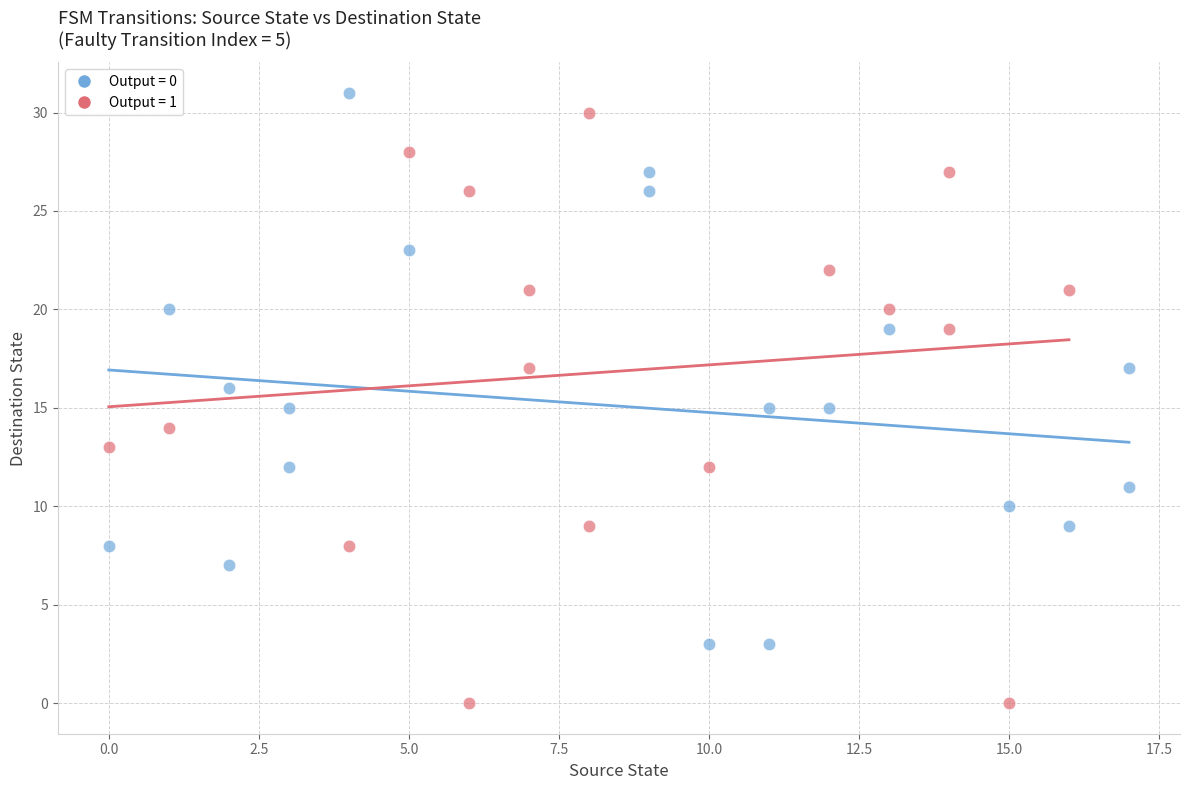

What are all the series names shown in the legend?

Output = 0, Output = 1